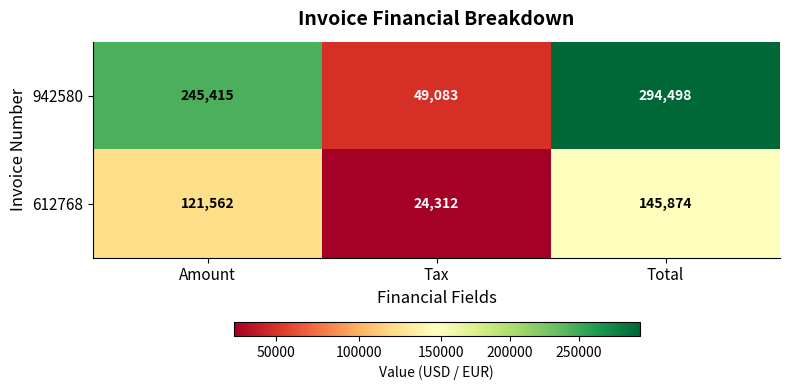

Which series has the largest total across all categories?

942580